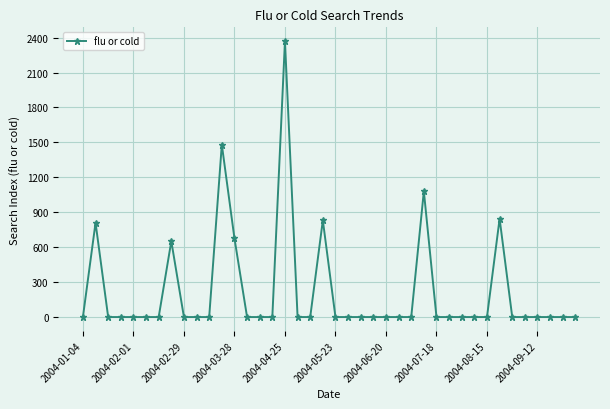

What is the difference between the maximum and minimum values?

2370.0